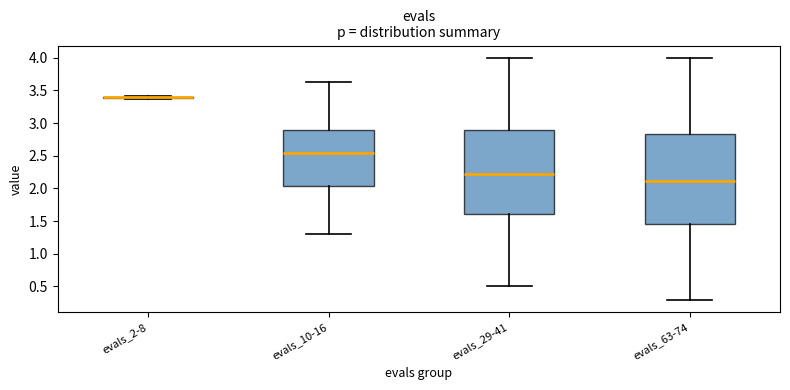

Reading left to right, read every box against the y-axis: the position of its median line, the range the box covers, and the ends of its whiskers. The values are not printed on the chart, so give them approximately, as read against the axis.

evals_2-8: box collapsed to a line at 3.40, whiskers 3.35 to 3.40
evals_10-16: median 2.55, box 2.05 to 2.90, whiskers 1.30 to 3.60
evals_29-41: median 2.20, box 1.60 to 2.90, whiskers 0.50 to 4.00
evals_63-74: median 2.10, box 1.45 to 2.85, whiskers 0.30 to 4.00